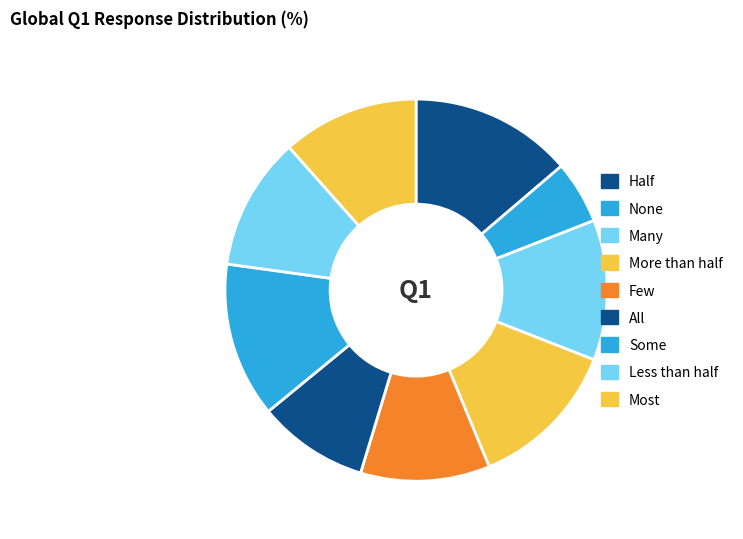

Count the number of slices in the pie.

9